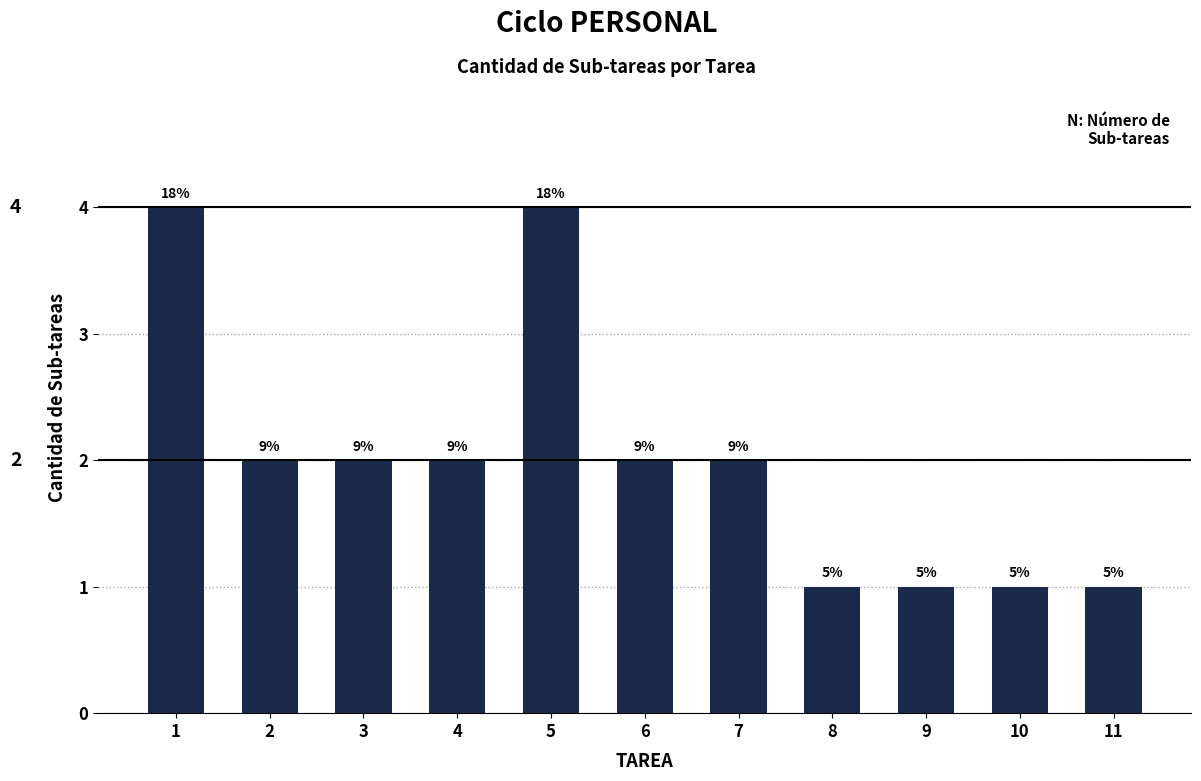

What is the difference between the values at 11 and 6?

1